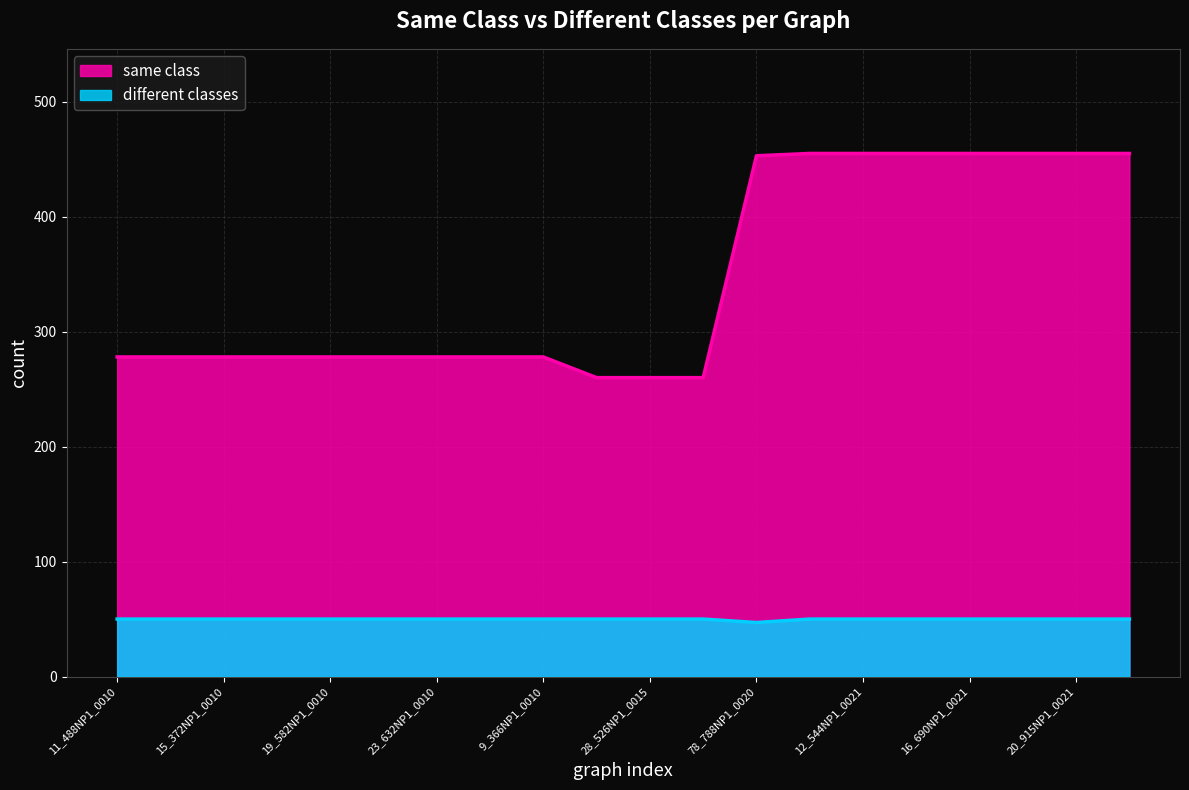

Reading left to right, transcribe all the data shown in this chart.

same class: 278	278	278	278	278	278	278	278	278	260	260	260	453	455	455	455	455	455	455	455
different classes: 50	50	50	50	50	50	50	50	50	50	50	50	47	50	50	50	50	50	50	50